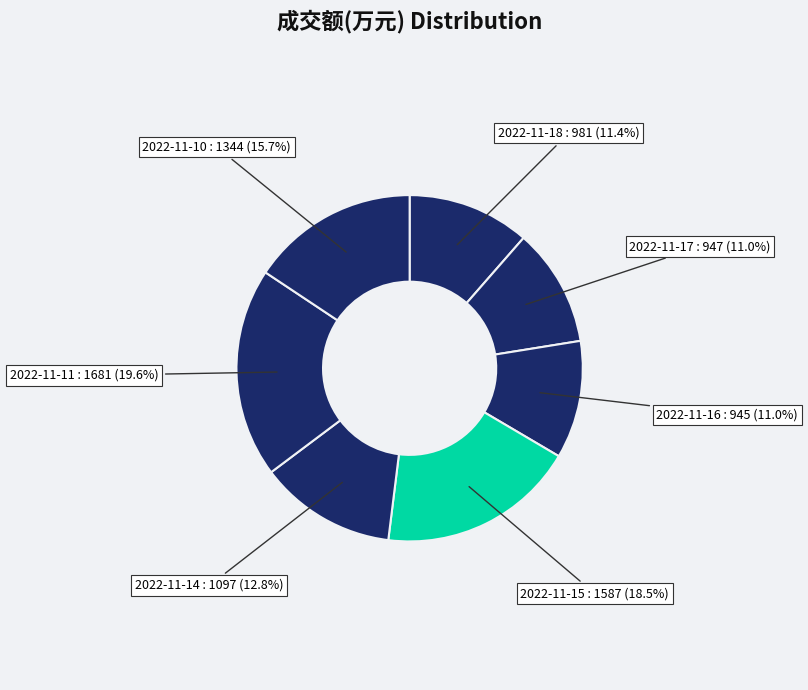

Is 2022-11-10 the majority of the pie?

No